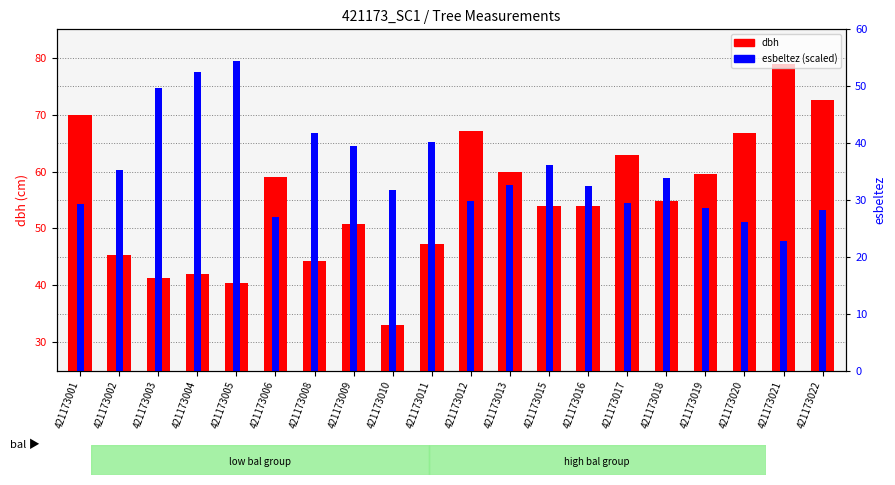

What is the difference between the maximum and minimum values in the dbh series?

45.9